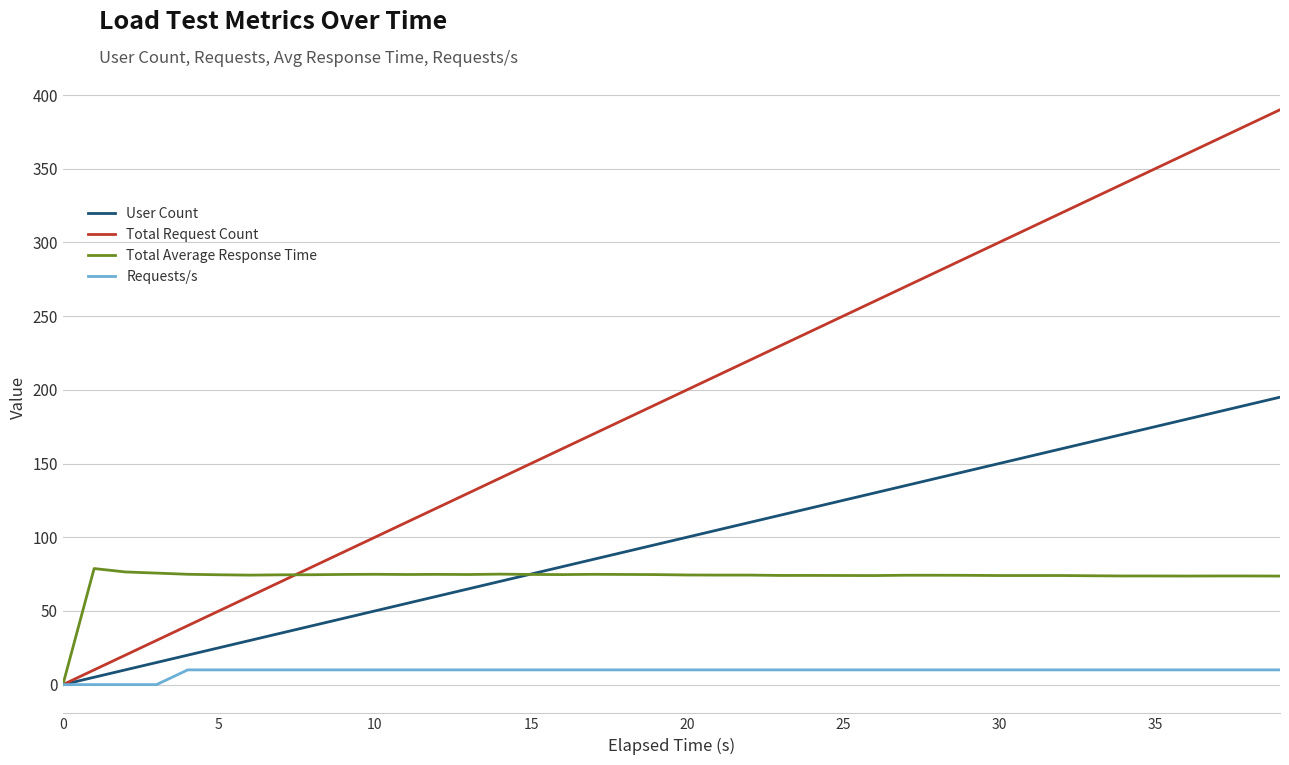

What is the maximum value for Total Request Count?

390.0